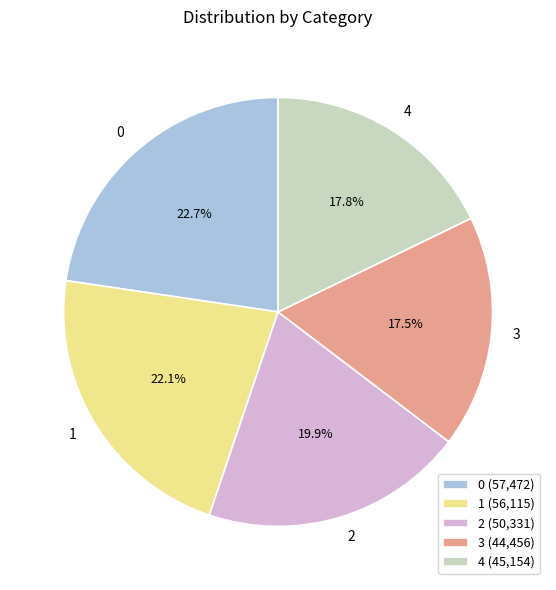

What is the total percentage of 3 and 0?

40.2%